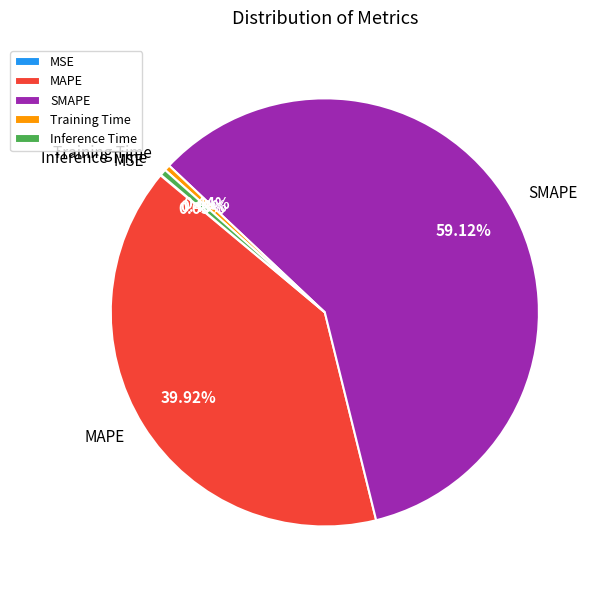

Does SMAPE account for over 50% of the chart?

Yes